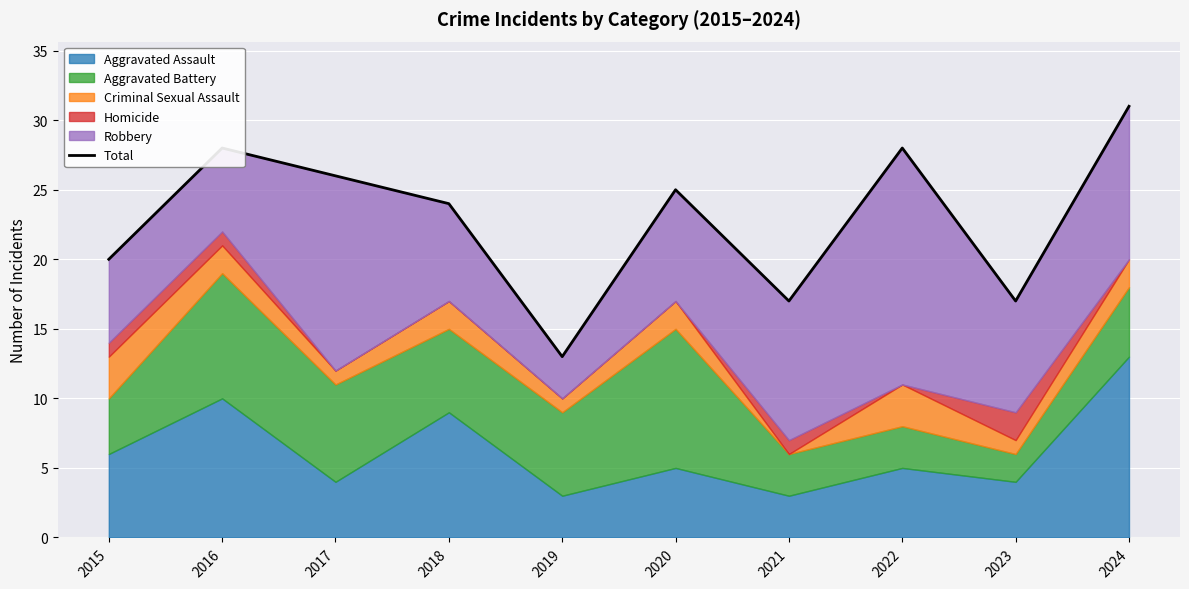

Count the number of categories in the chart.

10